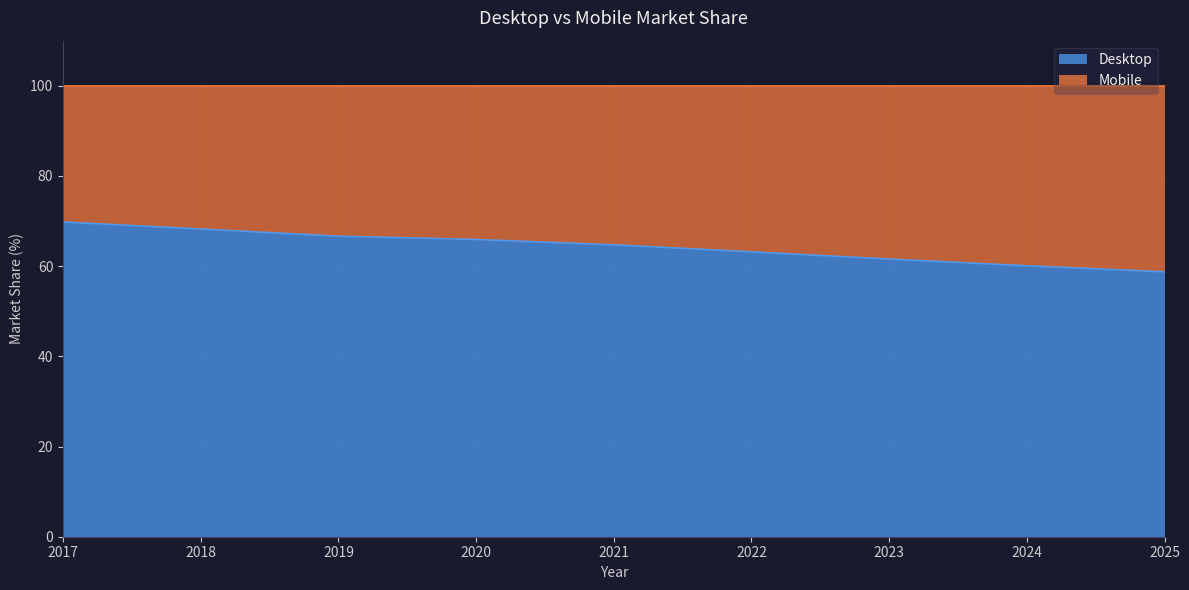

The chart shows a value of 38.1 at 2024. True or false?

False